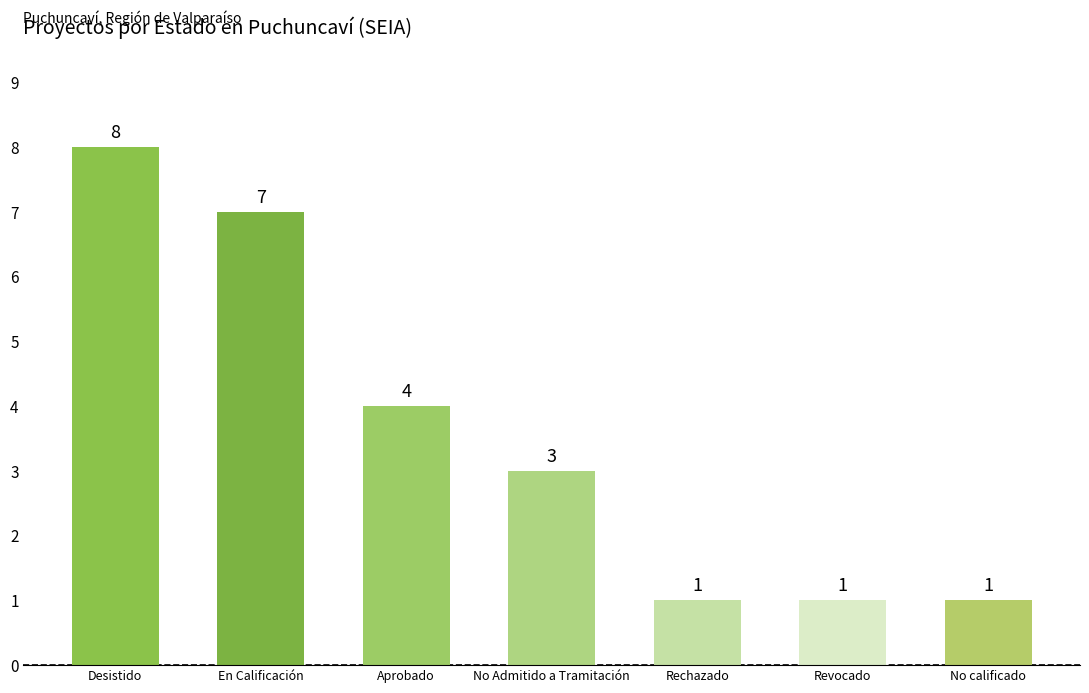

How many bars are there in total?

7